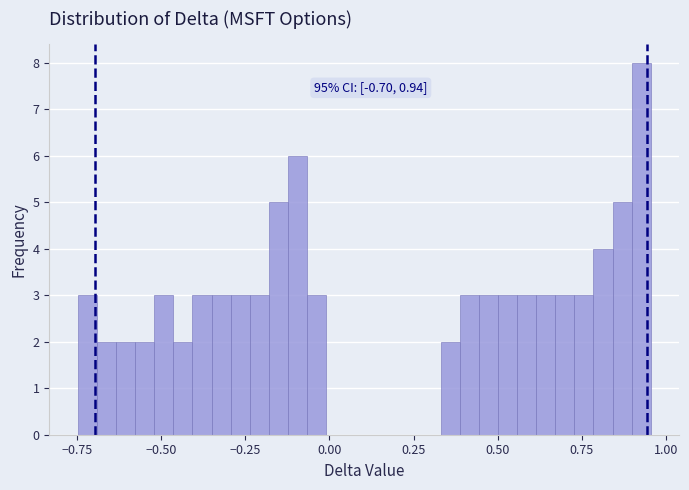

Around what value on the x-axis is the tallest bar? Give the approximate position of its centre, as read against the axis.

0.95